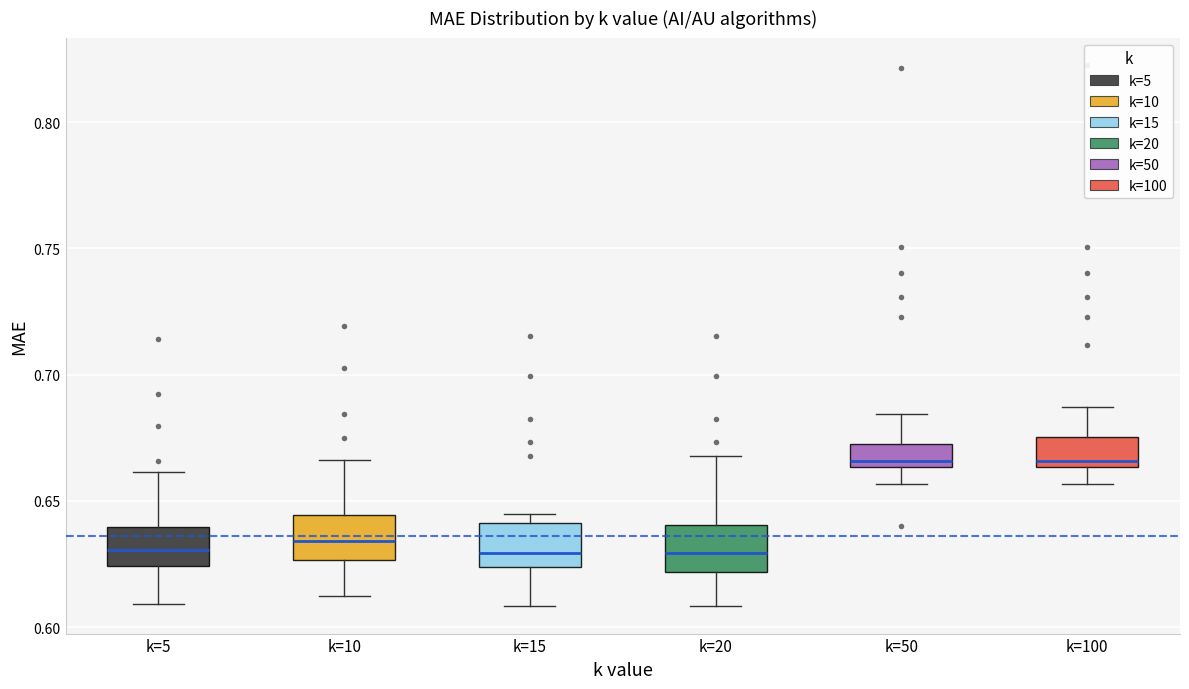

Reading left to right, transcribe this box plot: for each box, give where its median line is, the range the box spans, and where its two whiskers end, as read against the y-axis. The values are not printed on the chart, so give them approximately, as read against the axis.

k=5: median 0.630, box 0.625 to 0.640, whiskers 0.610 to 0.660
k=10: median 0.635, box 0.625 to 0.645, whiskers 0.610 to 0.665
k=15: median 0.630, box 0.625 to 0.640, whiskers 0.610 to 0.645
k=20: median 0.630, box 0.620 to 0.640, whiskers 0.610 to 0.670
k=50: median 0.665 (just above the box's lower edge), box 0.665 to 0.675, whiskers 0.655 to 0.685
k=100: median 0.665 (just above the box's lower edge), box 0.665 to 0.675, whiskers 0.655 to 0.685